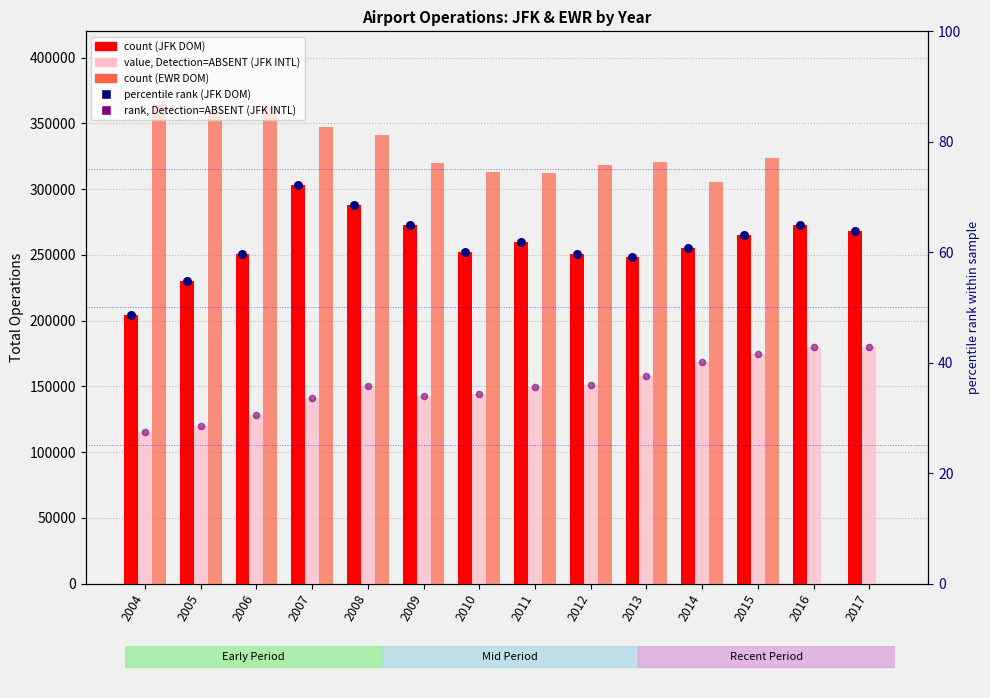

Which series has the largest total across all categories?

EWR DOMESTIC